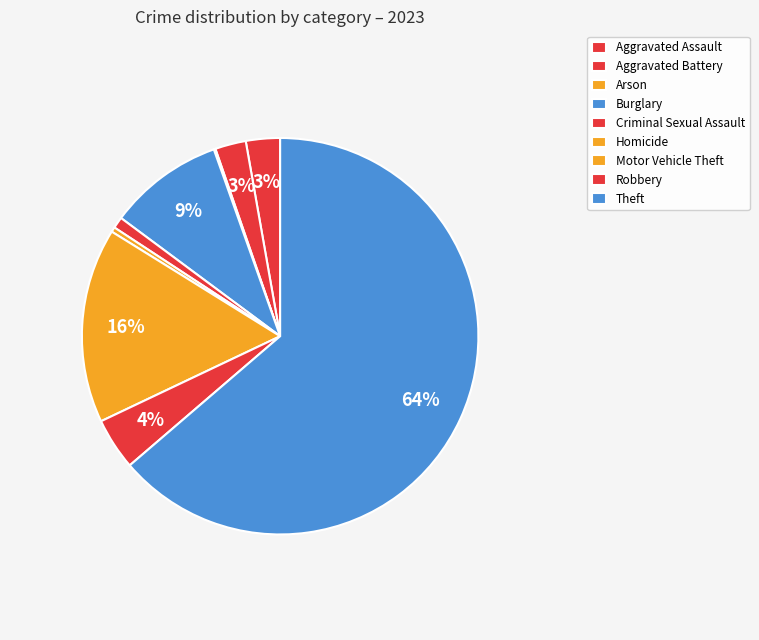

Combined, what portion of the pie is Aggravated Assault and Aggravated Battery?

5.3%